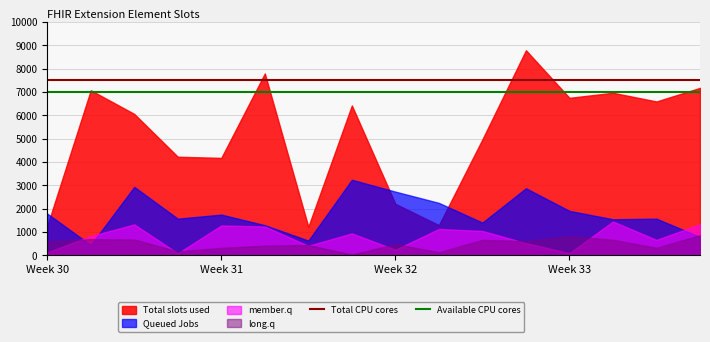

True or false: Total CPU cores and Available CPU cores cross at least once.

False